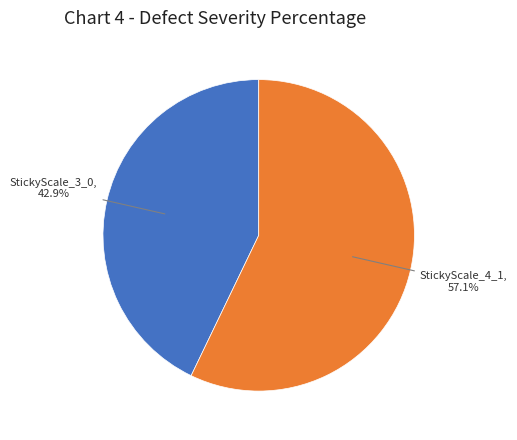

Does any single category account for the majority?

Yes